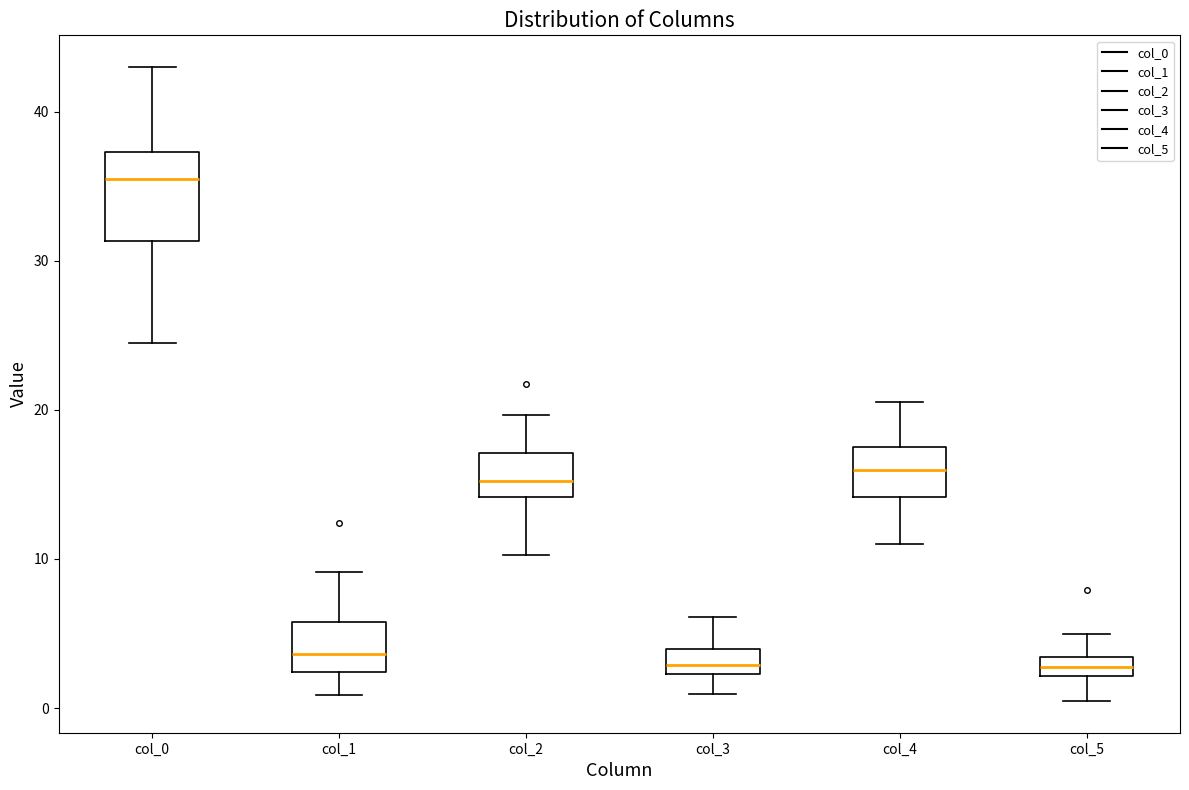

Which box is the tallest, from its lower edge to its upper edge?

col_0